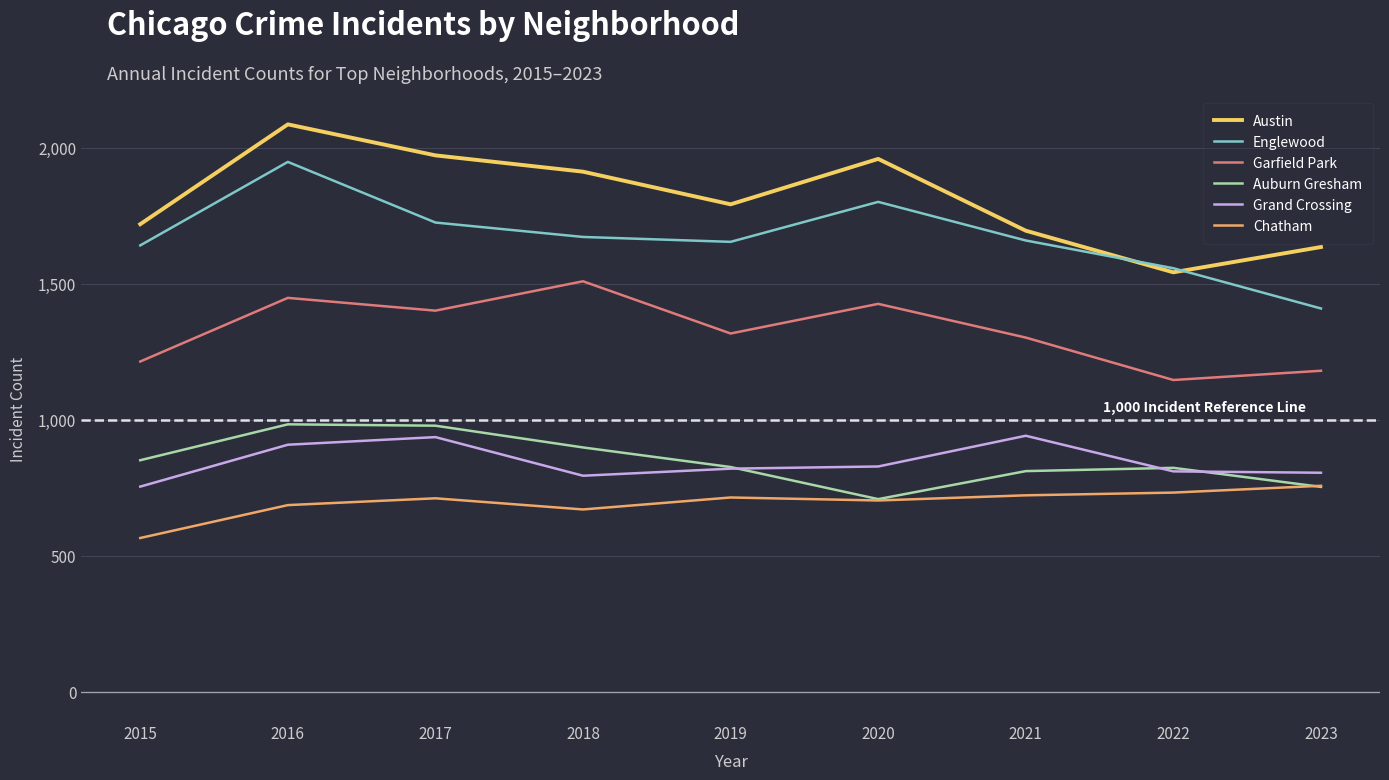

Where is the first local maximum for Grand Crossing?

2017